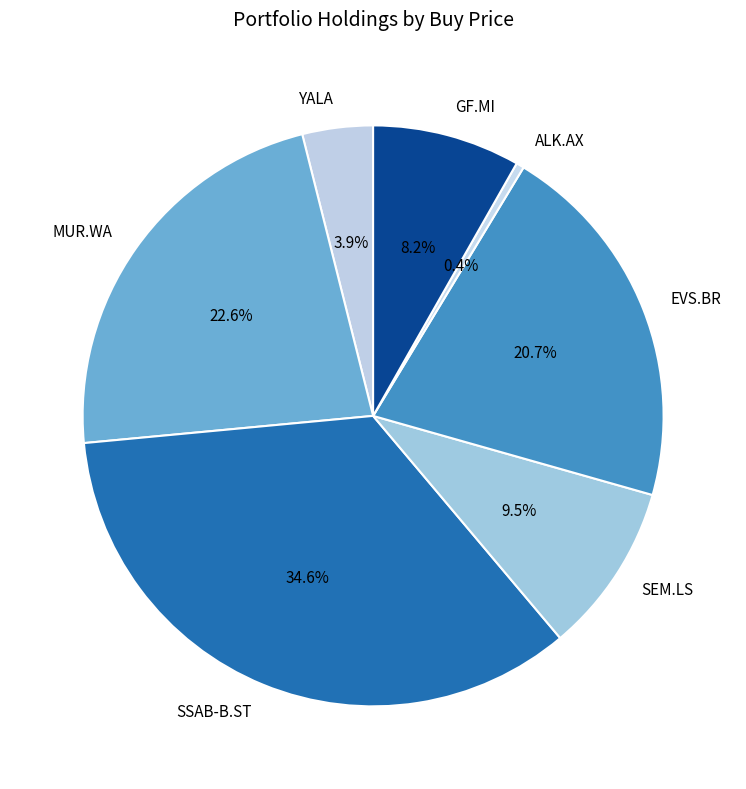

Rank the categories by value from highest to lowest.

SSAB-B.ST, MUR.WA, EVS.BR, SEM.LS, GF.MI, YALA, ALK.AX